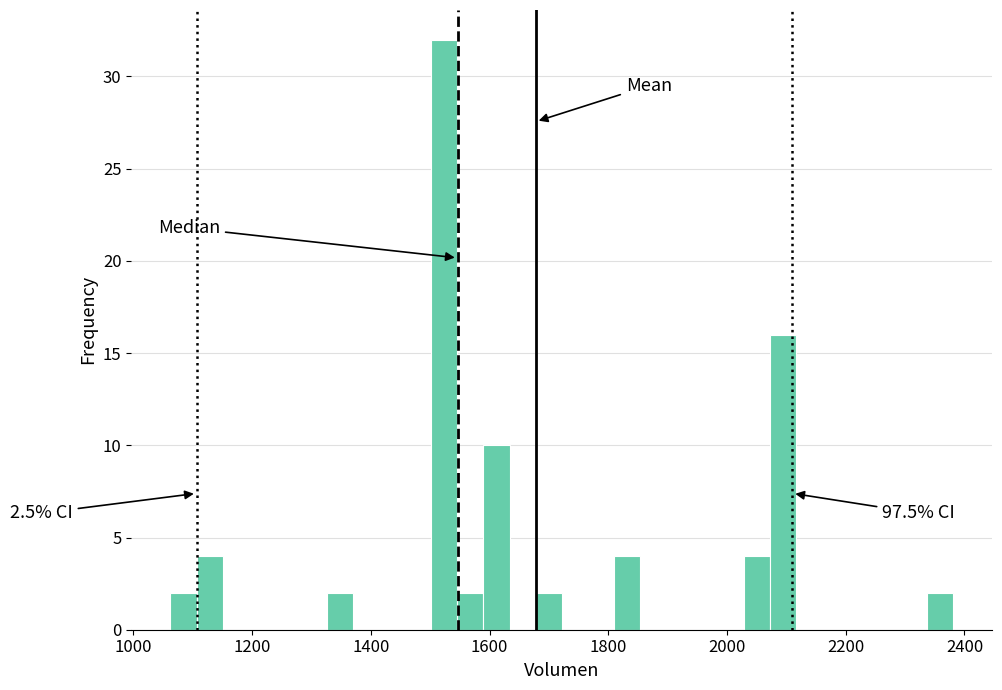

Around what value on the x-axis is the tallest bar? Give the approximate position of its centre, as read against the axis.

1520